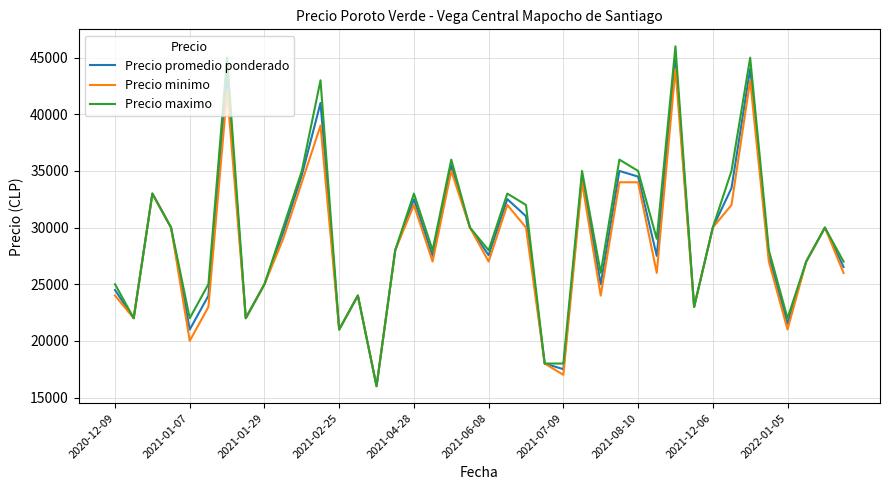

What is the greatest value displayed?

46000